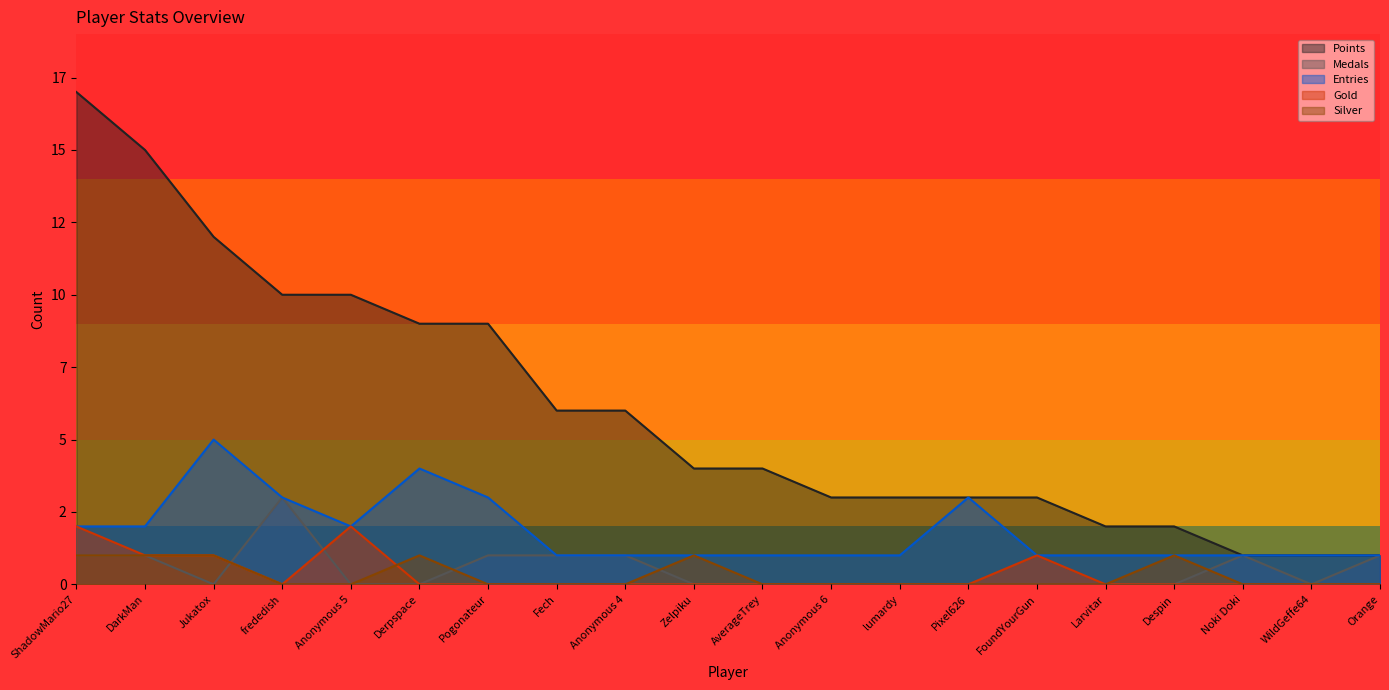

Does the chart display data point markers on the line(s)?

No